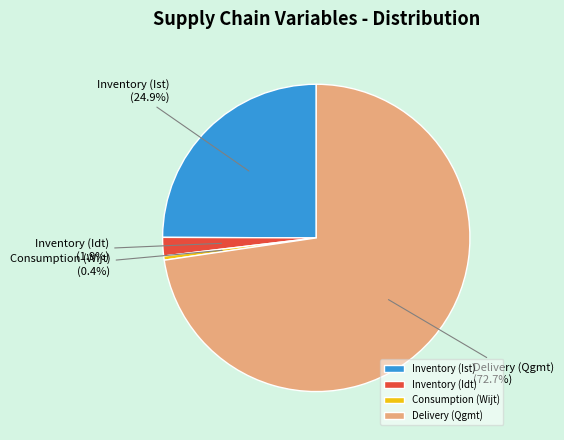

Which category has the smallest portion of the pie?

Consumption (Wijt)